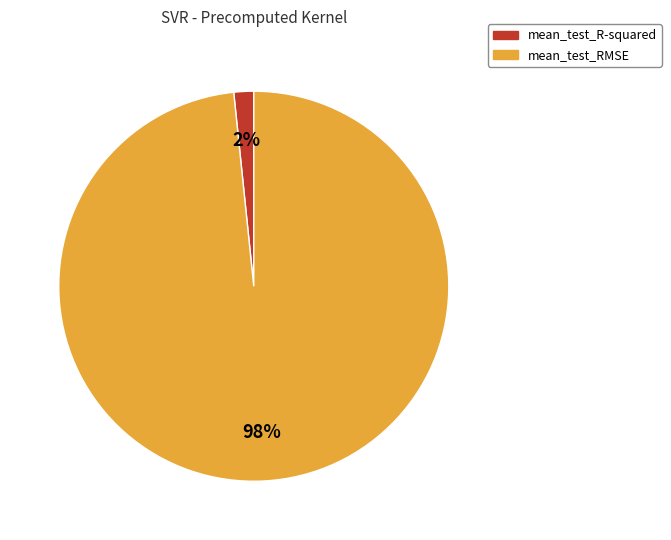

To the nearest percent, what is the average slice percentage?

50%